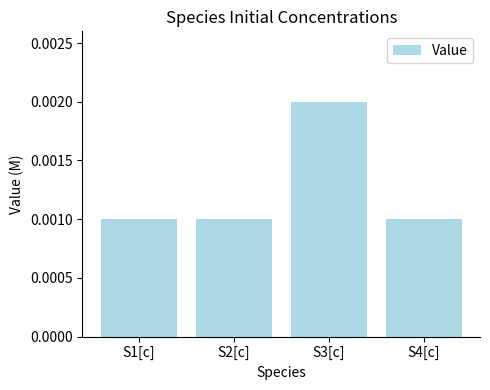

Between S3[c] and S2[c], which is larger?

S3[c]